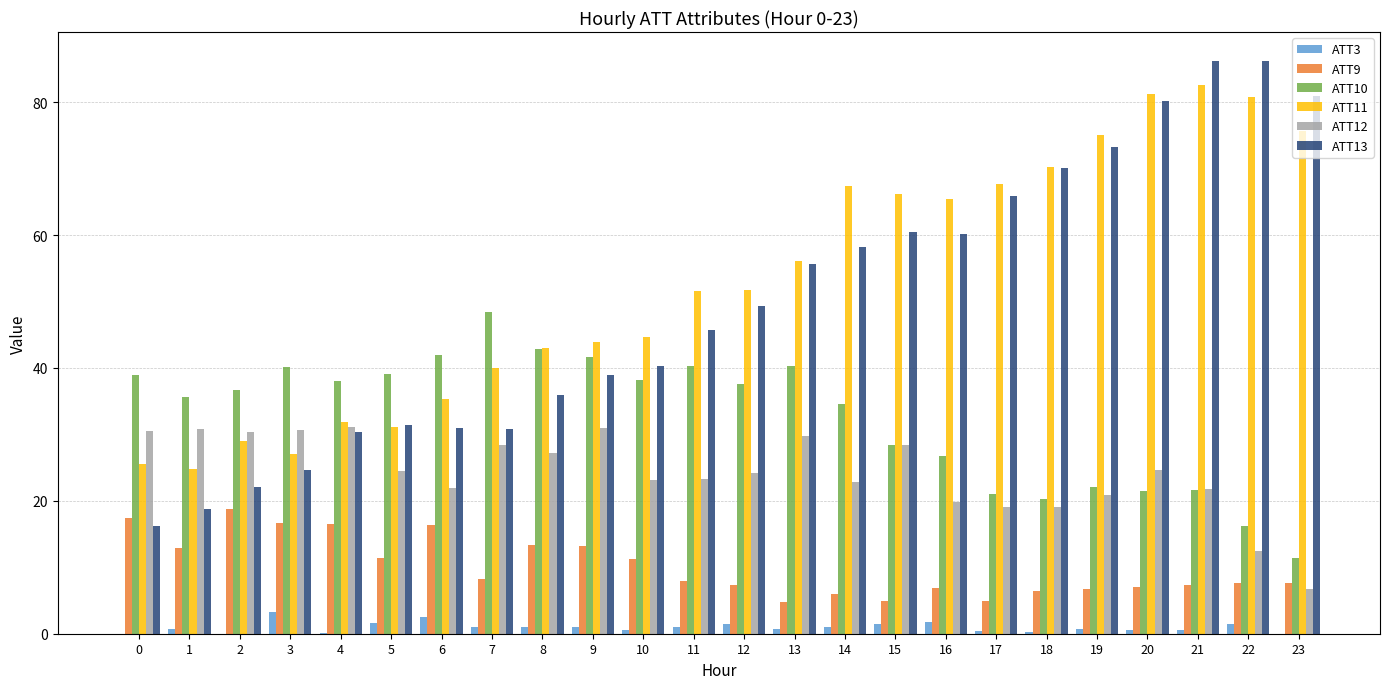

What is the spread (max minus min) of values at 8?

42.0